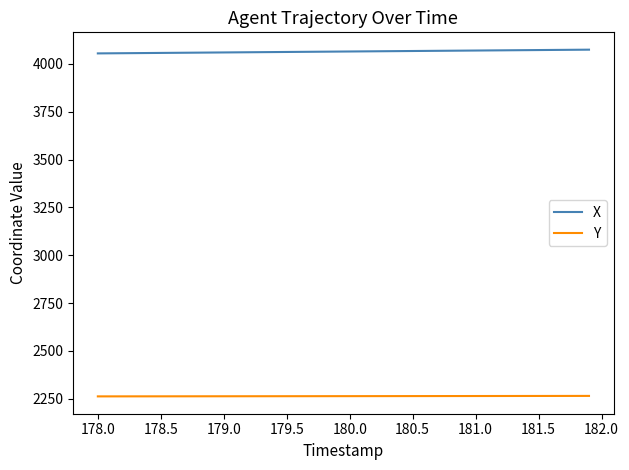

Rank the series by their average value, from lowest to highest.

Y, X